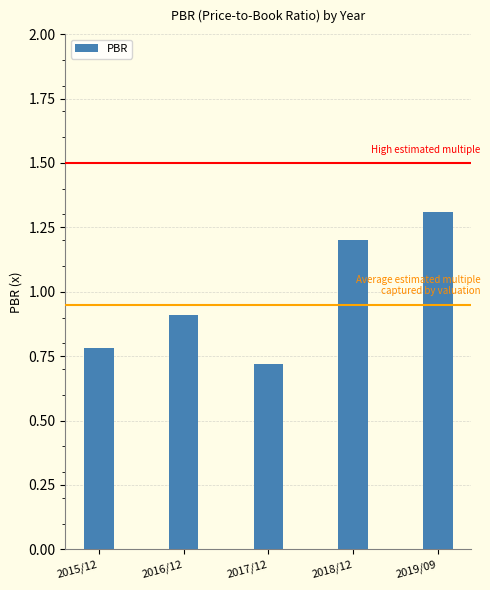

What is the difference between the maximum and minimum values?

0.6